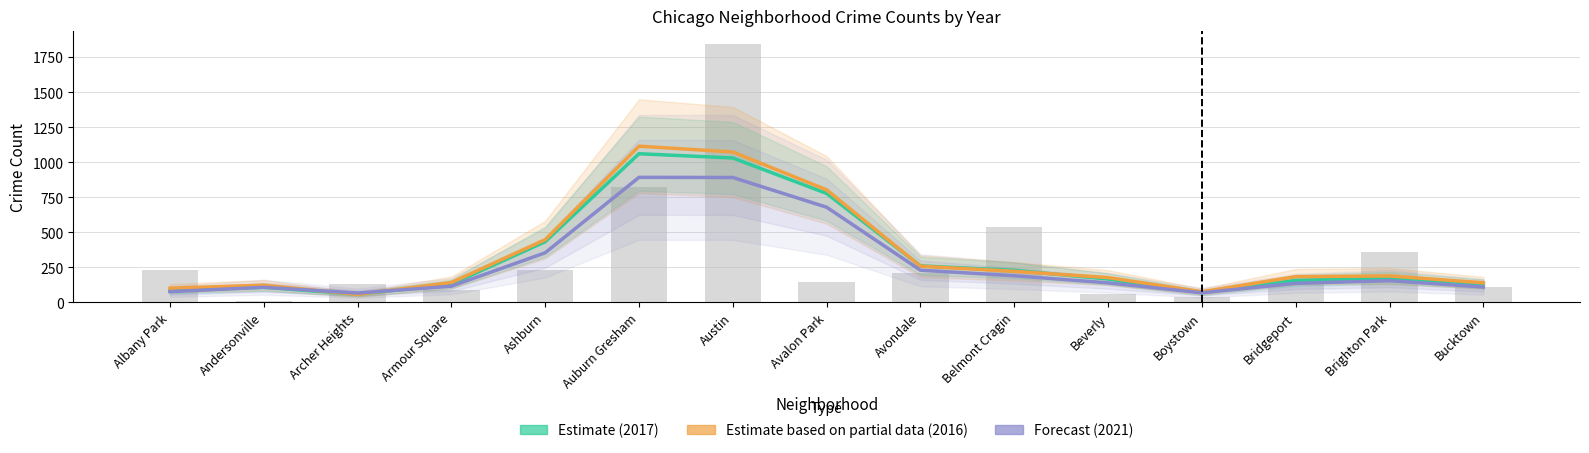

What is the difference between the maximum and minimum values in the Forecast (2021) series?

826.3